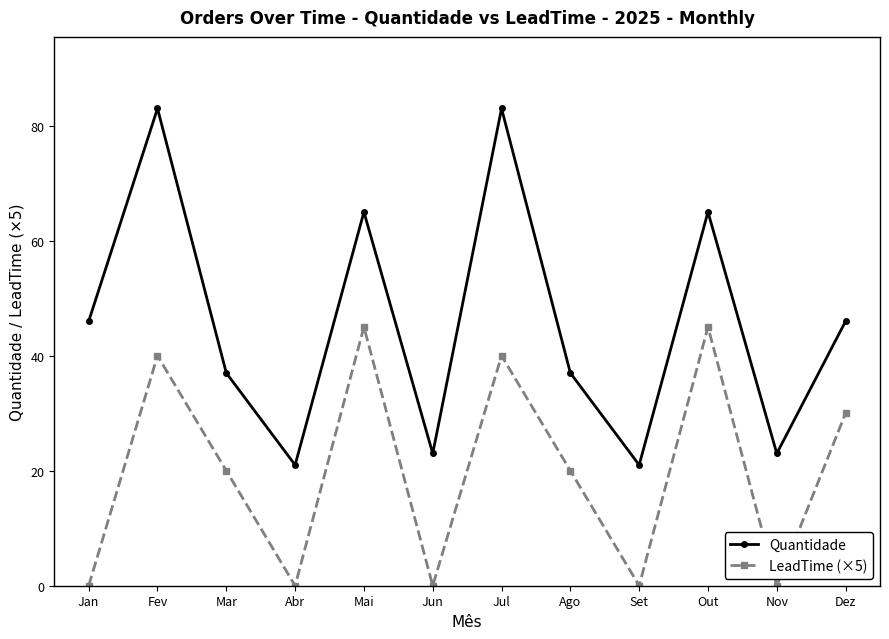

How many lines are shown in the chart?

2